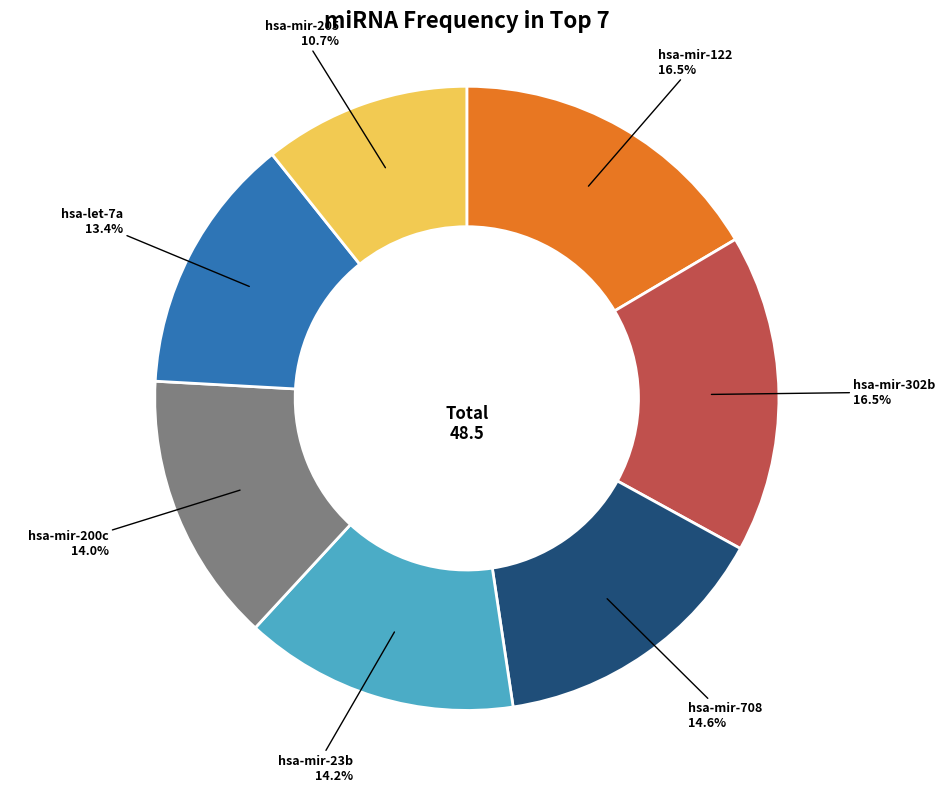

Is there a majority slice in this chart?

No